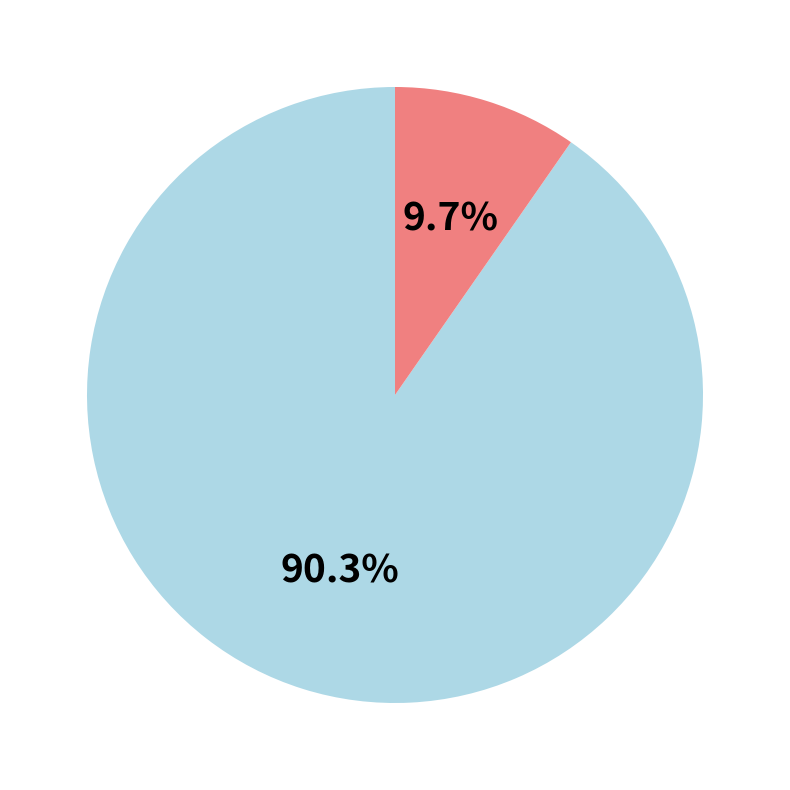

Is there any slice that represents more than half of the pie?

Yes